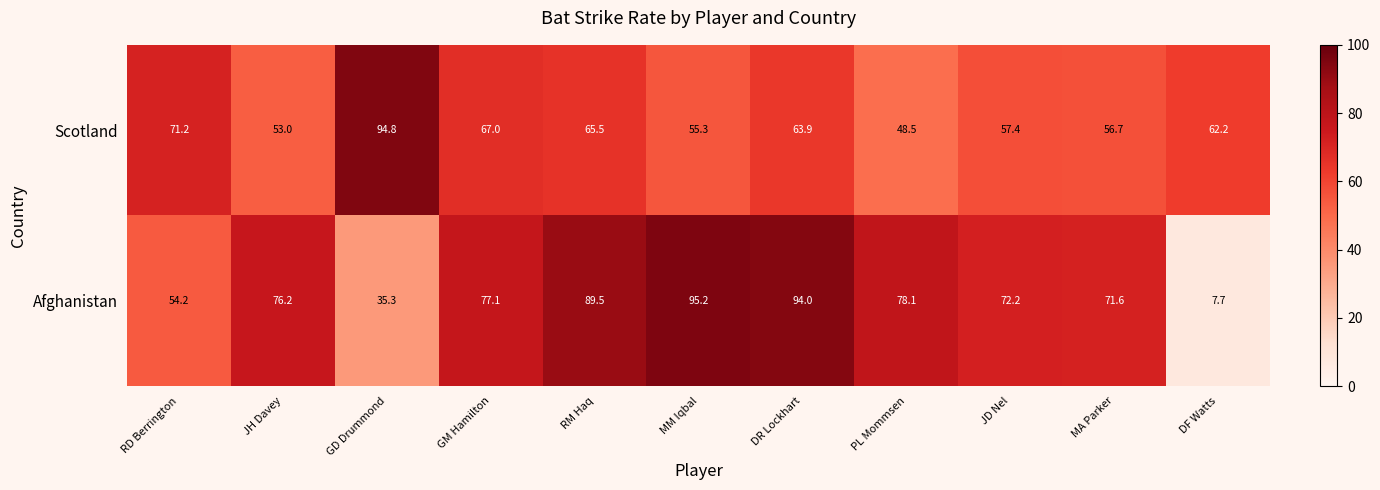

What is the difference between the highest and lowest values at PL Mommsen?

29.6